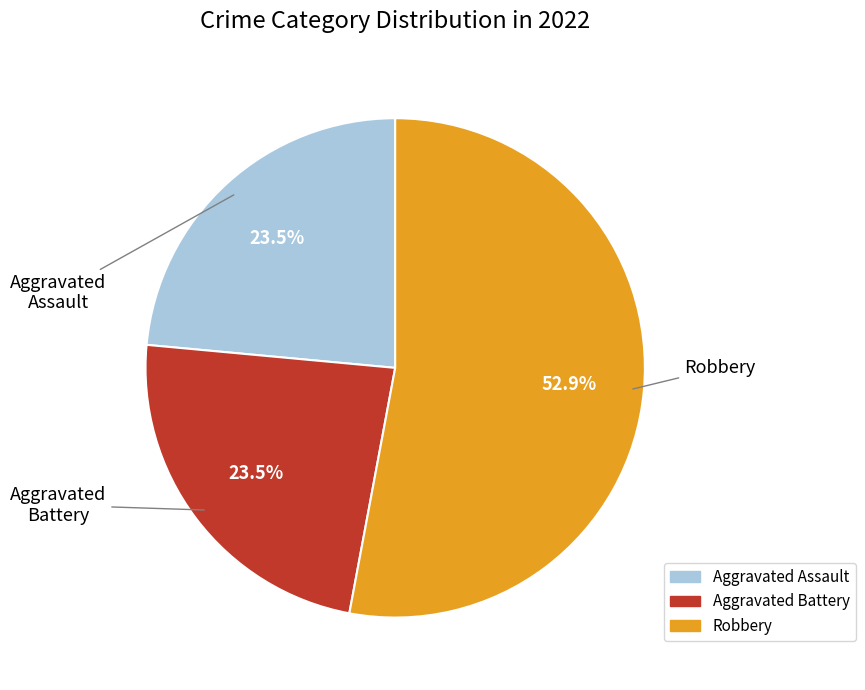

Is there a majority slice in this chart?

Yes